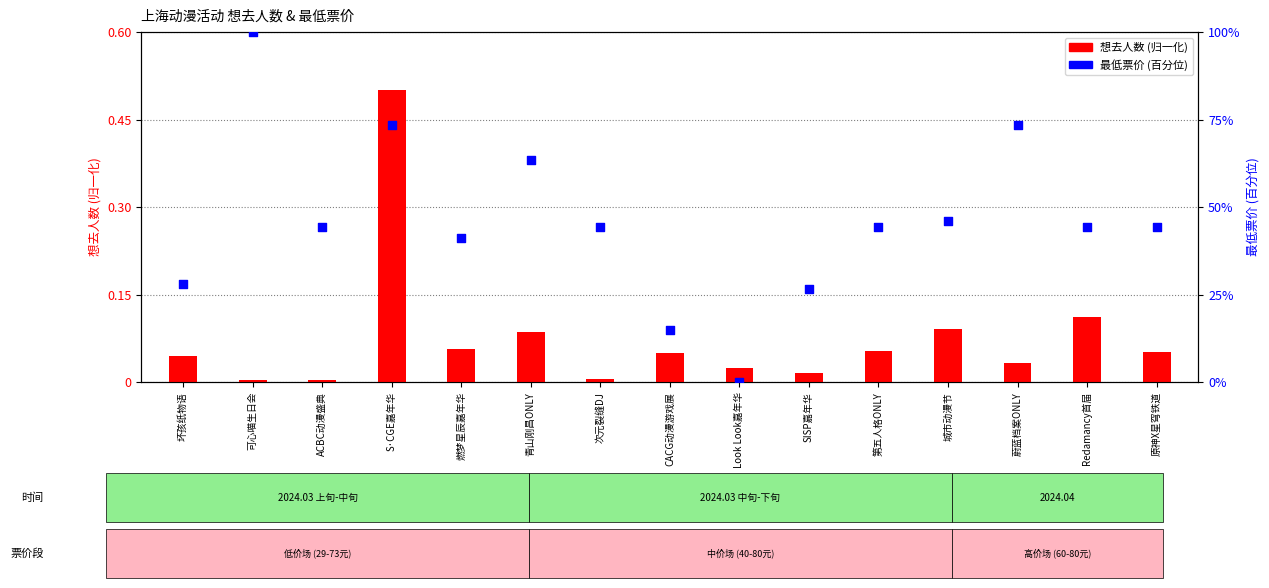

Which series contains the lowest Y value?

最低票价(百分位)